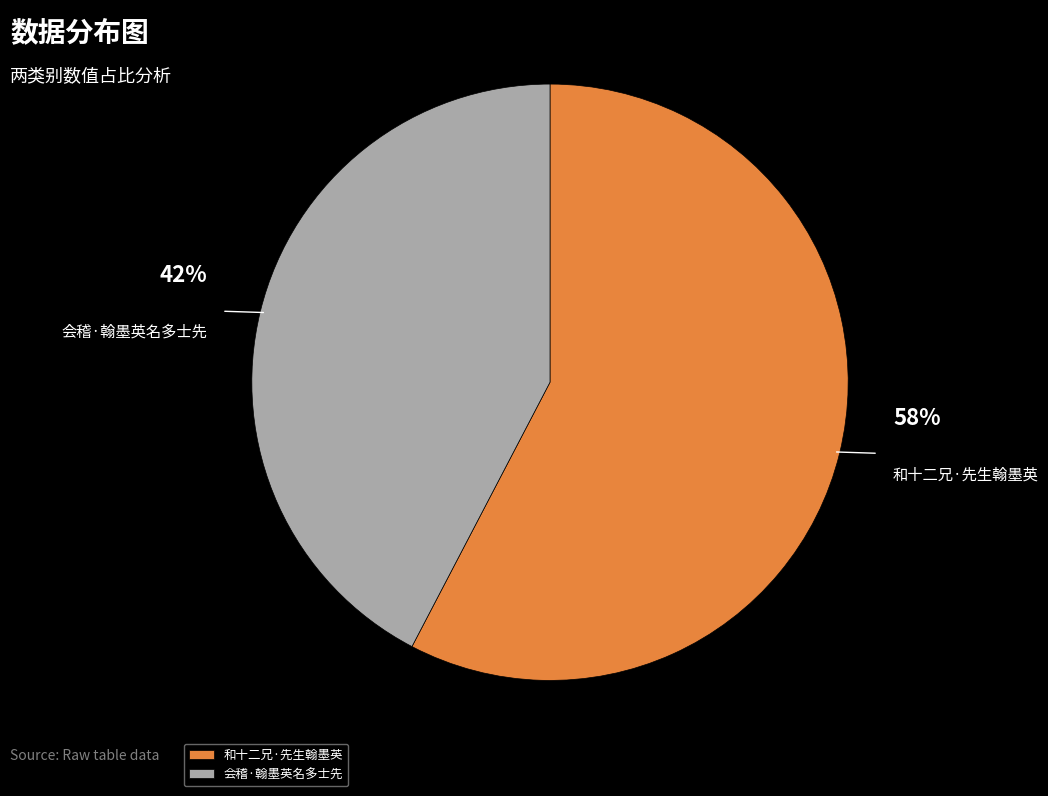

Count the number of slices in the pie.

2